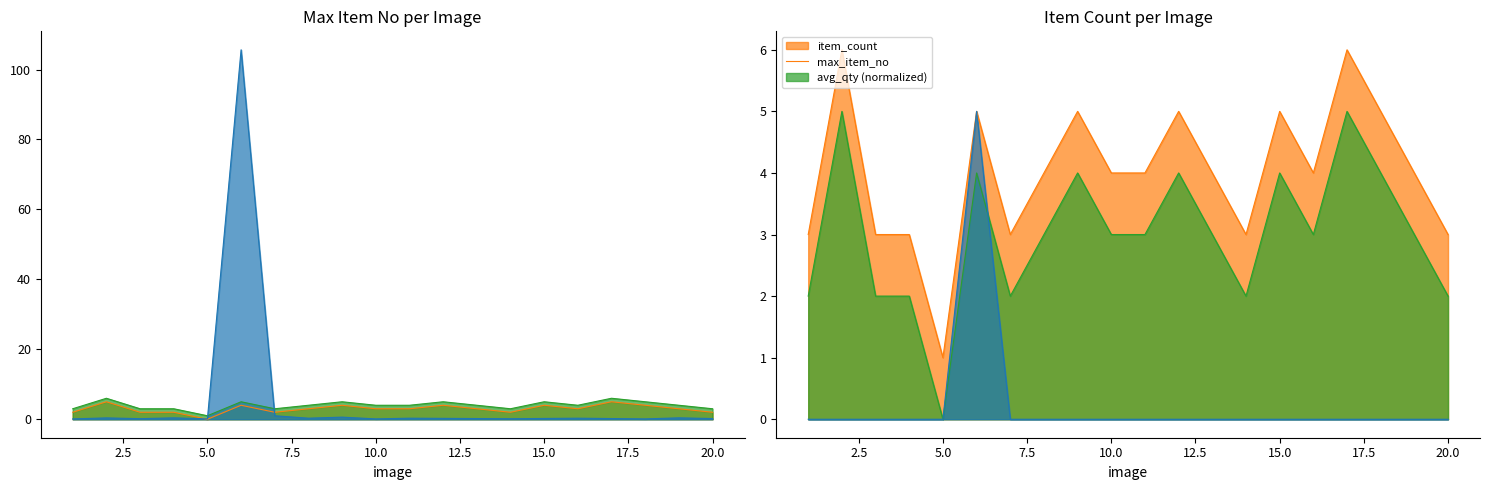

Reading left to right, list all the values displayed in this chart.

max_item_no: 2.0	5.0	2.0	2.0	0.0	4.0	2.0	3.0	4.0	3.0	3.0	4.0	3.0	2.0	4.0	3.0	5.0	4.0	3.0	2.0
avg_qty: 0.1	0.4	0.2	0.4	0.1	105.6	1.0	0.3	0.6	0.1	0.3	0.2	0.2	0.1	0.2	0.3	0.2	0.1	0.4	0.2
item_count: 3.0	6.0	3.0	3.0	1.0	5.0	3.0	4.0	5.0	4.0	4.0	5.0	4.0	3.0	5.0	4.0	6.0	5.0	4.0	3.0